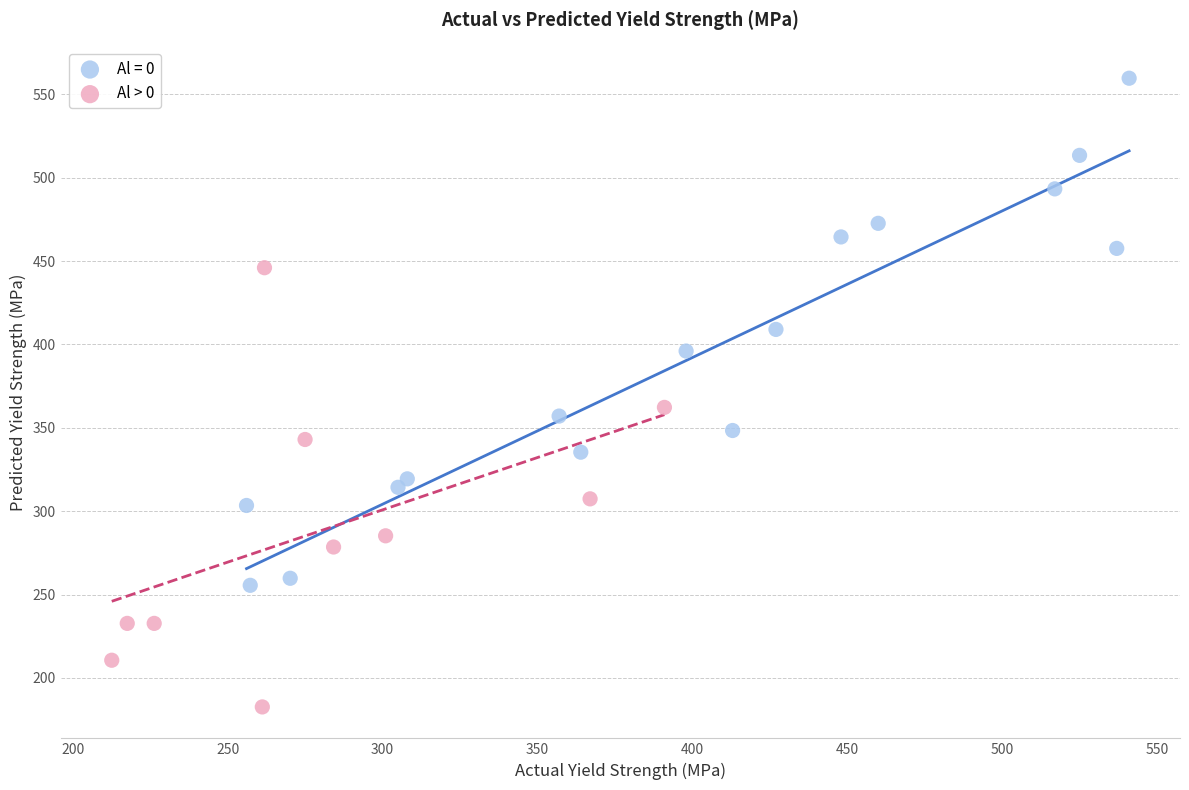

Which series contains the lowest Y value?

Al > 0